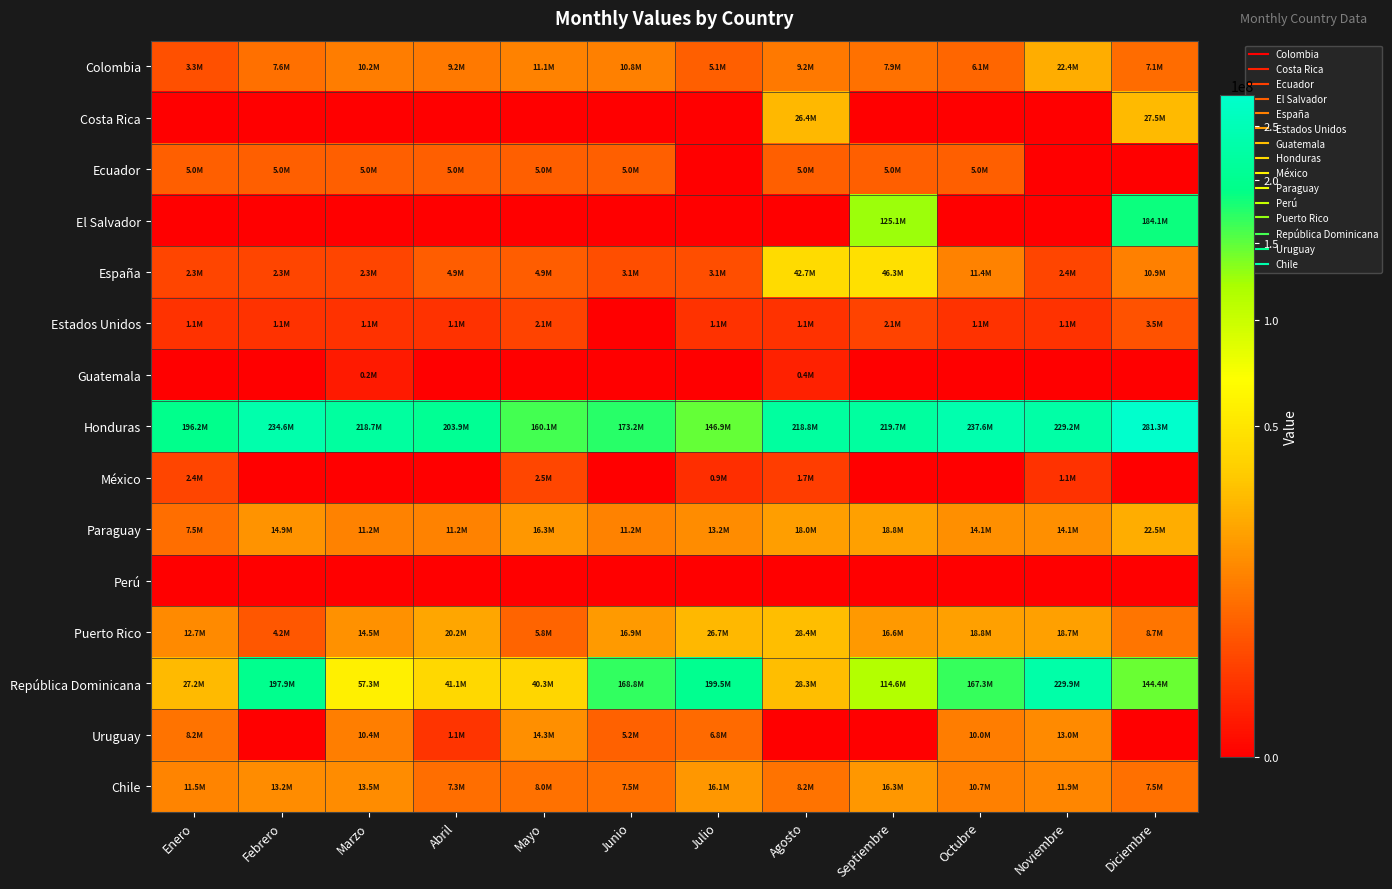

At which category is the sum across all series the highest?

Diciembre